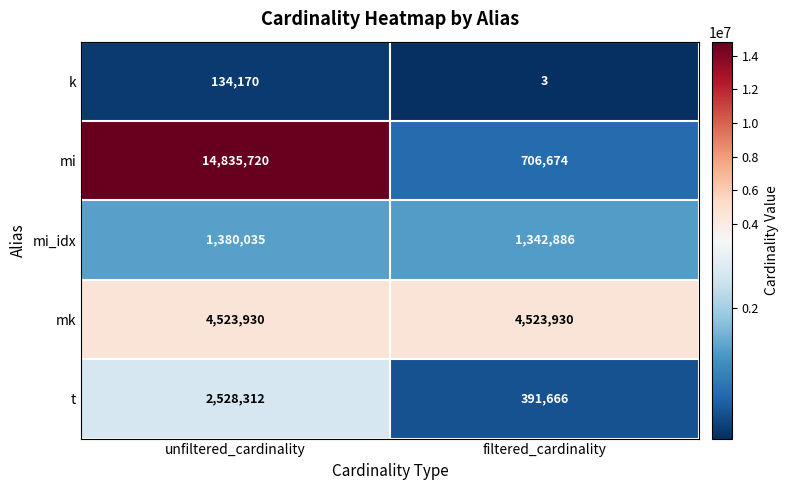

What is the difference between the highest and lowest values at filtered_cardinality?

4523927